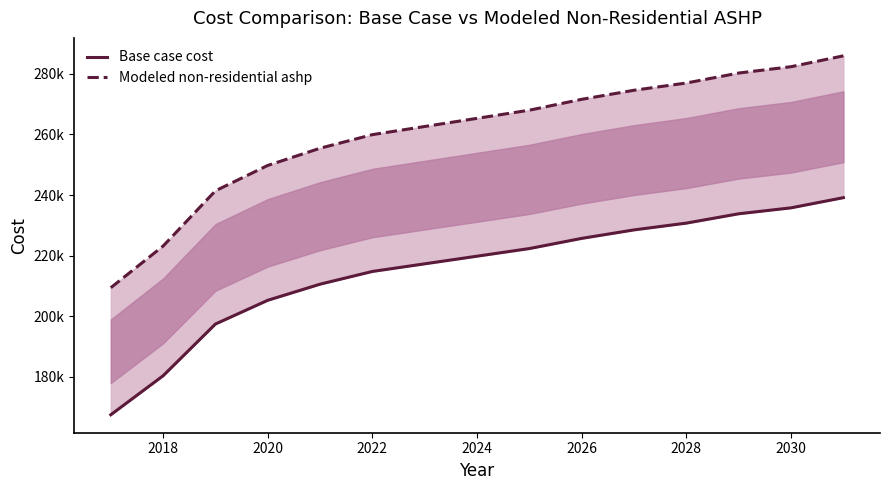

True or false: Base case cost and Modeled non-residential ashp intersect in this chart.

False